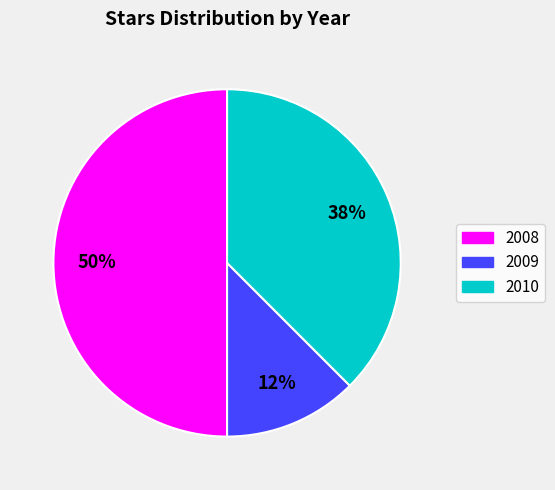

What is the largest slice in the pie chart?

2008